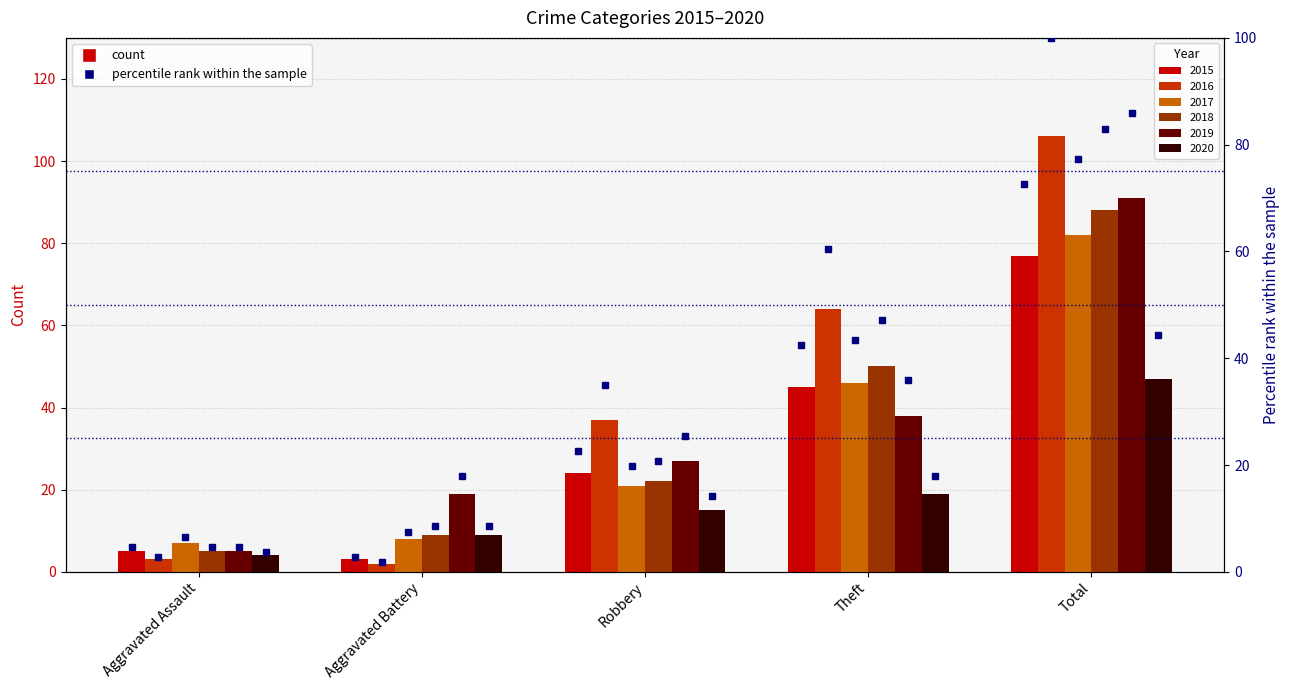

How many values in the 2020 series are below 15?

2